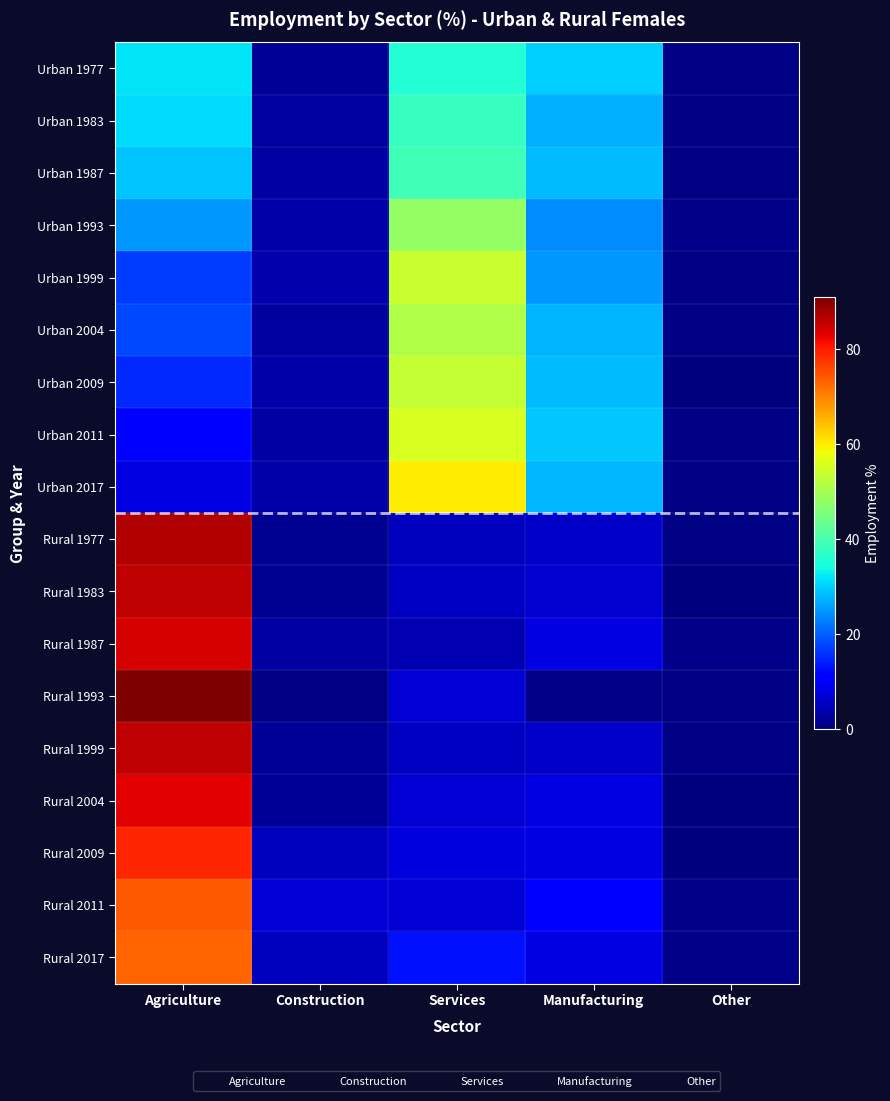

Which category has the lowest value across all series?

Other